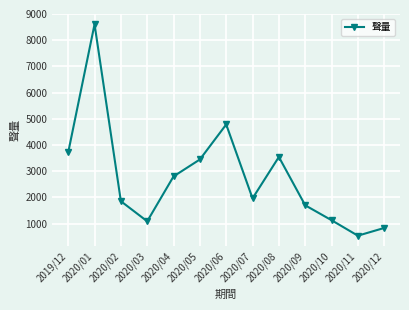

Which has a higher value, 2020/09 or 2020/01?

2020/01